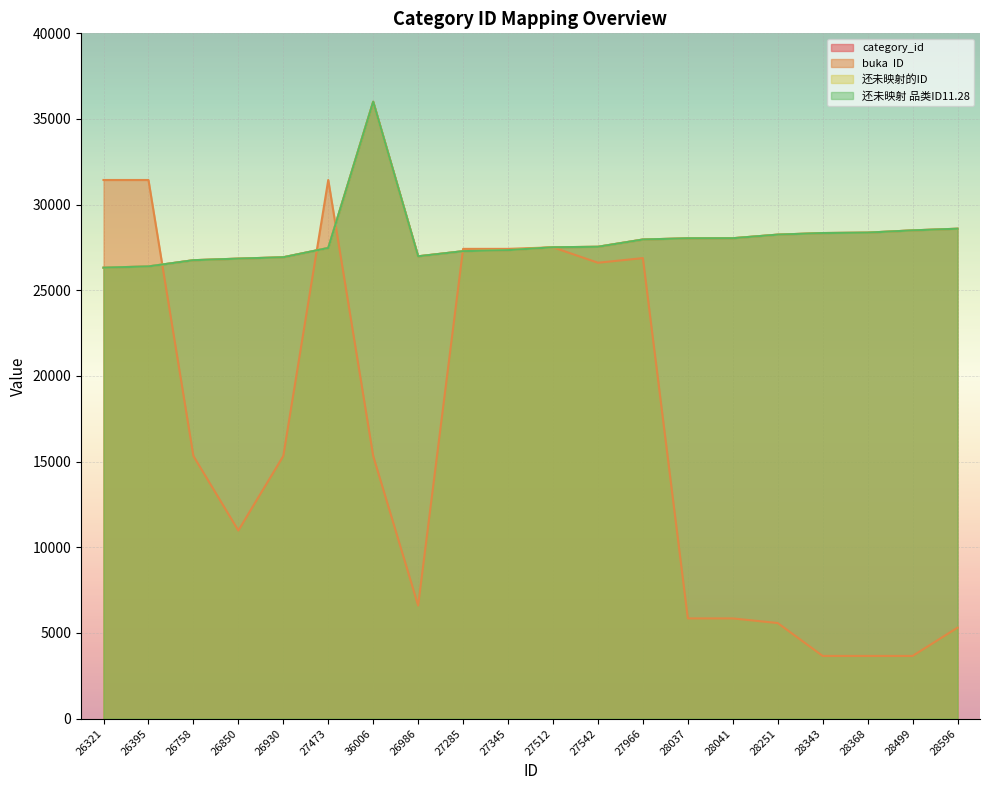

What are all the series names shown in the legend?

category_id, buka  ID, 还未映射的ID, 还未映射 品类ID11.28